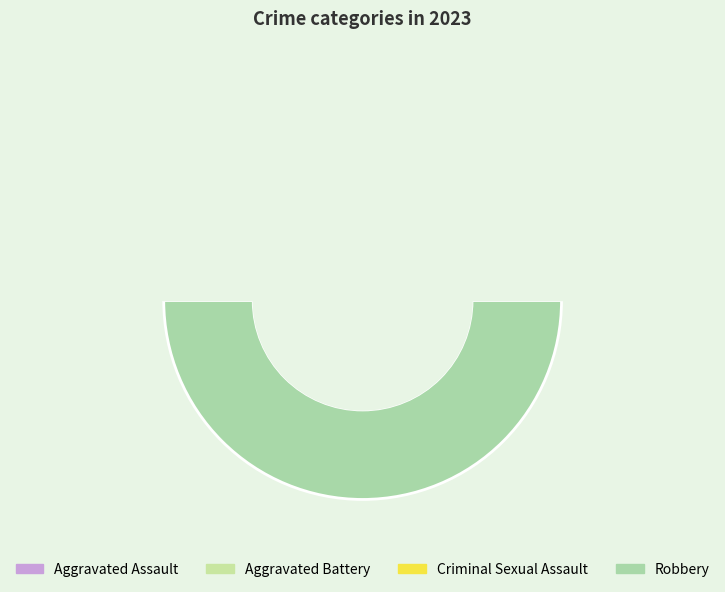

Is it true that Robbery is 50% of the pie?

True